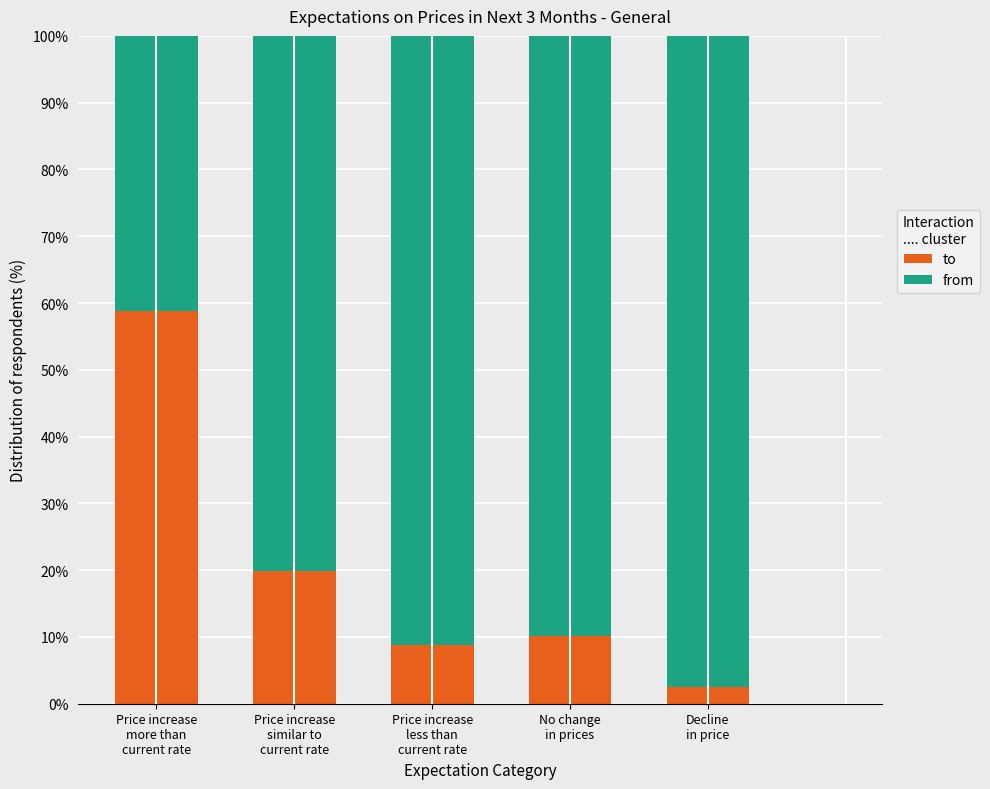

What is the maximum value for to?

58.7